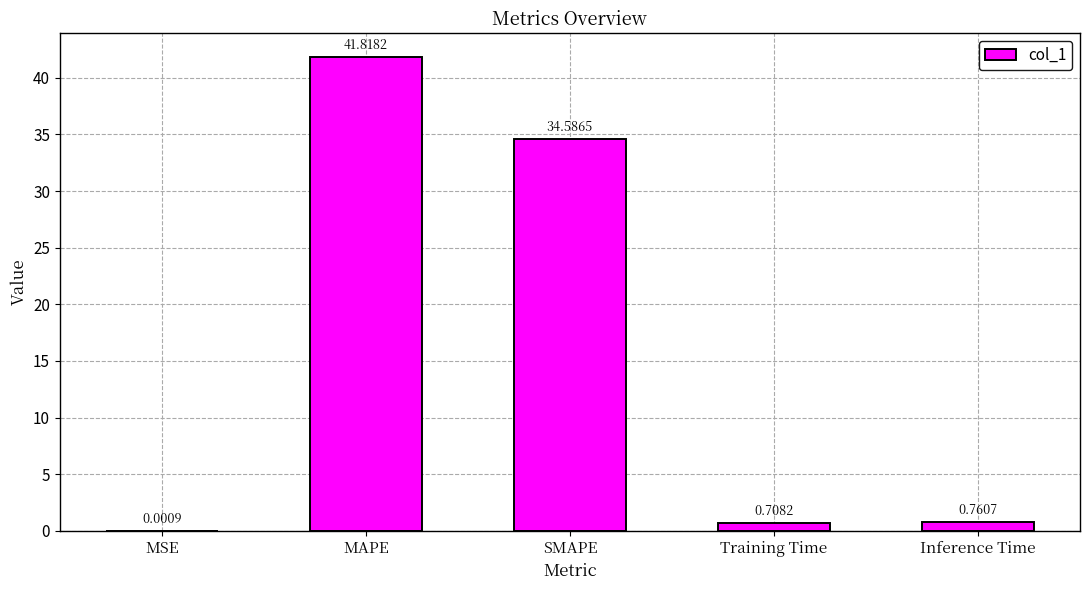

How many series are shown in this chart?

1